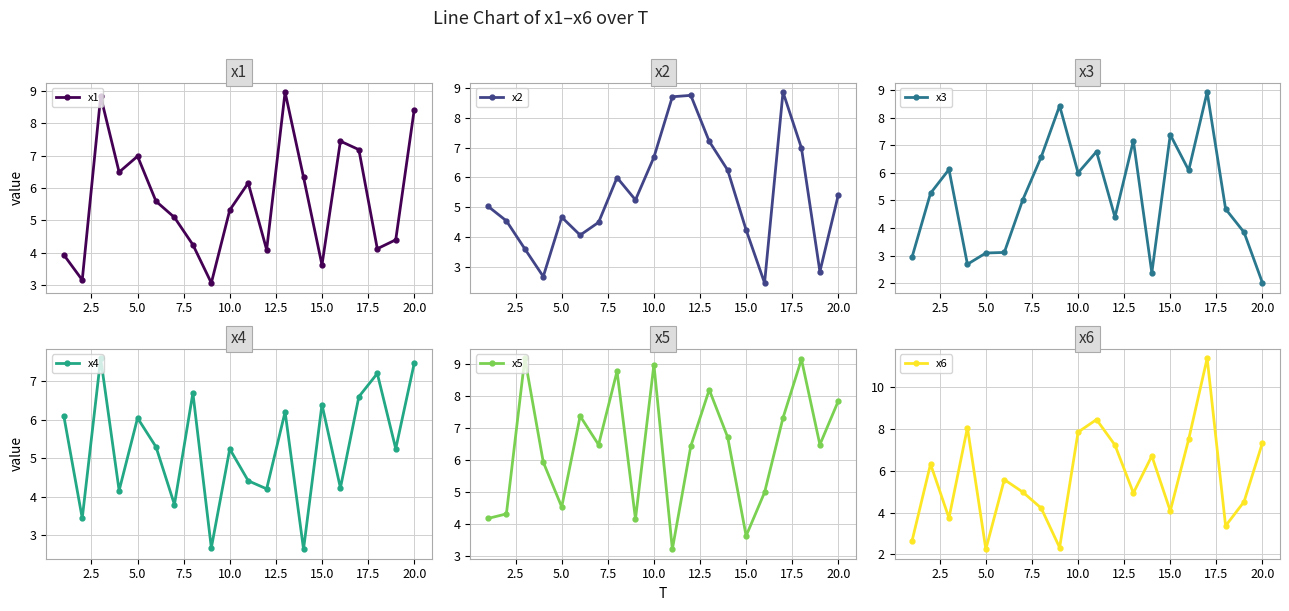

True or false: x5 has a value of 4.5 at 5.0.

True